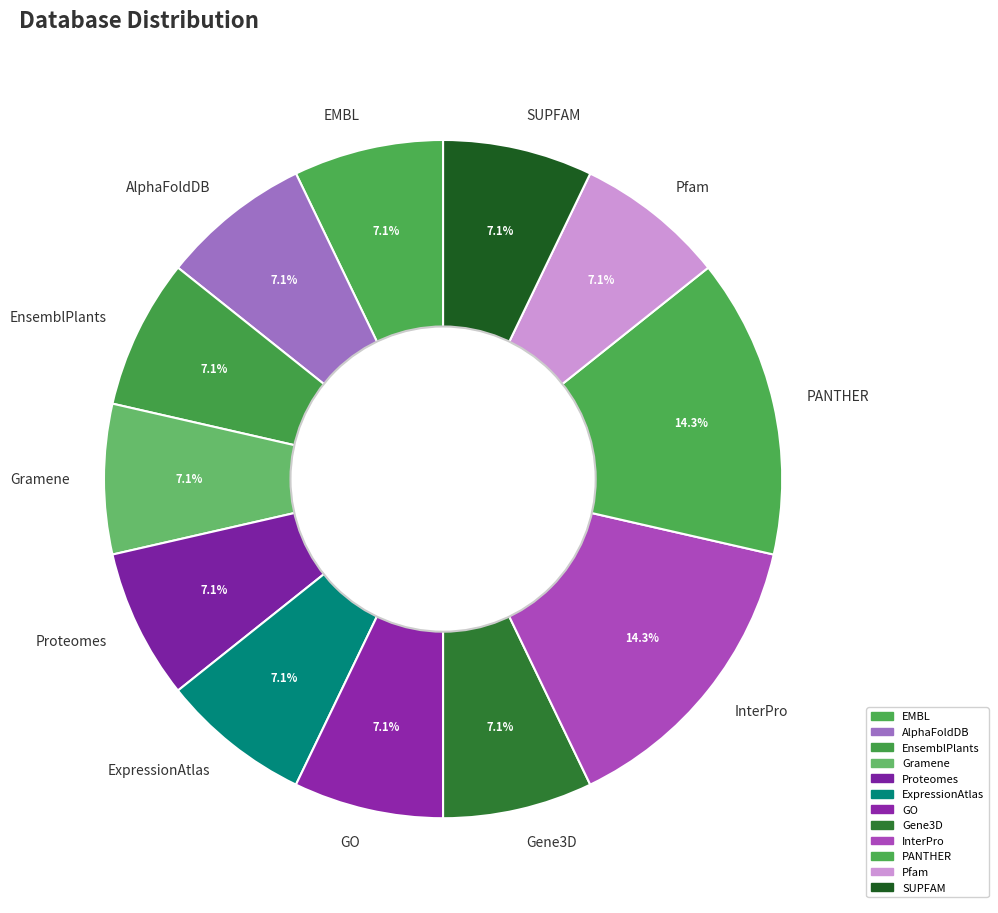

Do EnsemblPlants and Pfam together represent more than half of the pie?

No